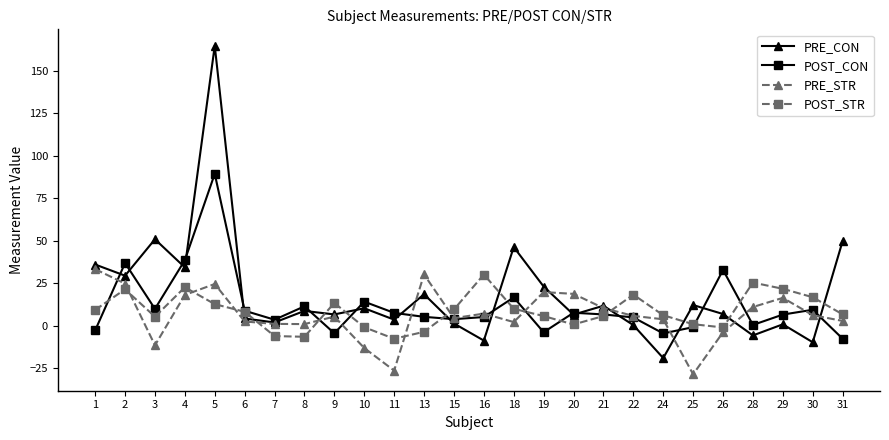

How many lines are shown in the chart?

4